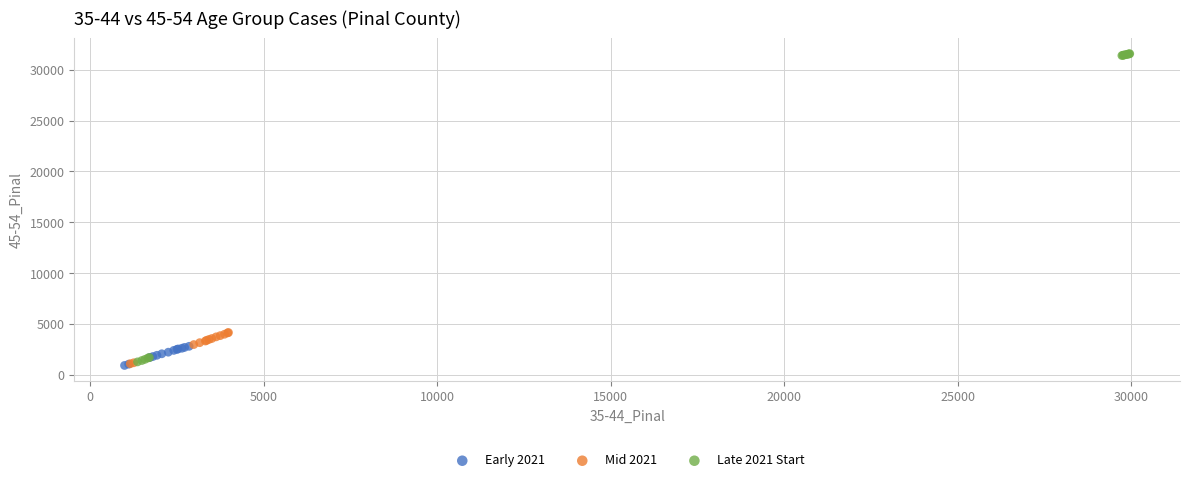

Which series contains the highest Y value?

Late 2021 Start